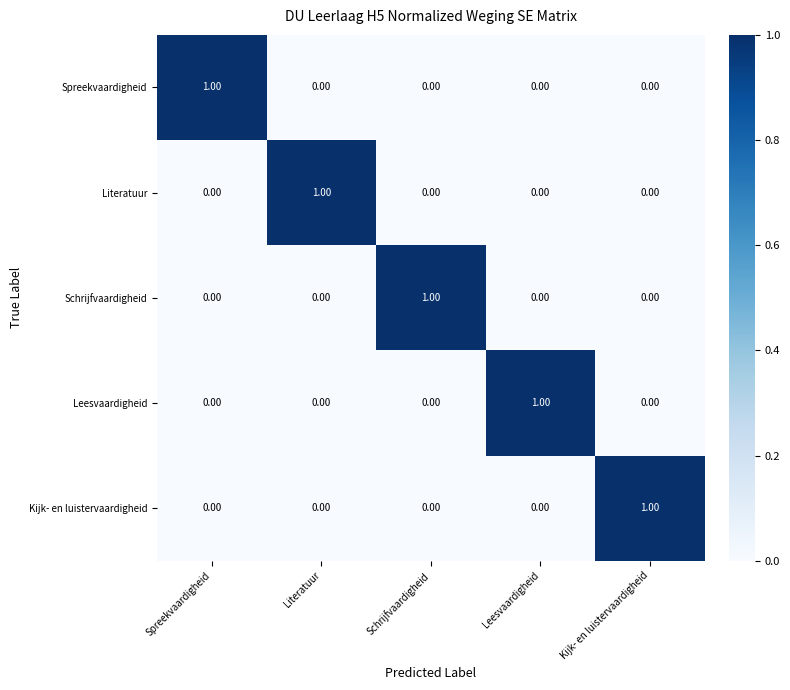

At how many categories does at least one series exceed 0?

5